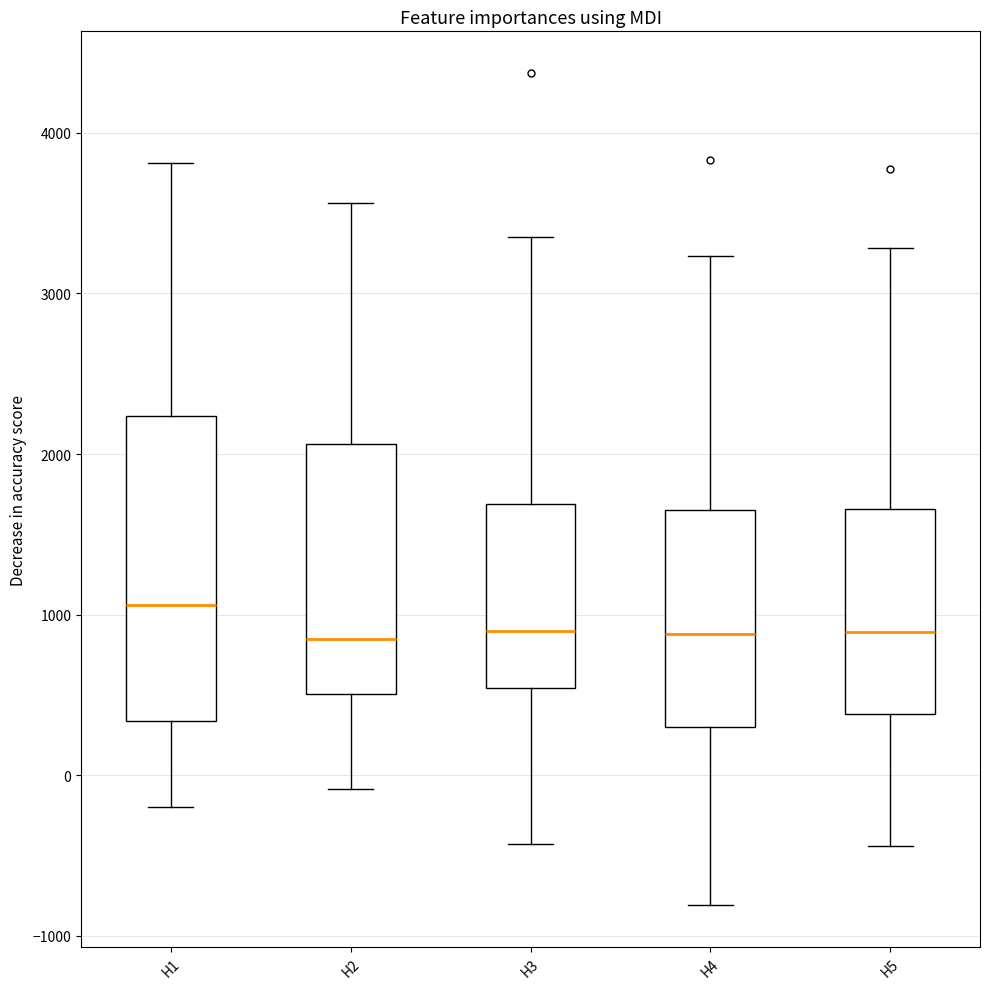

Which box is the tallest, from its lower edge to its upper edge?

H1